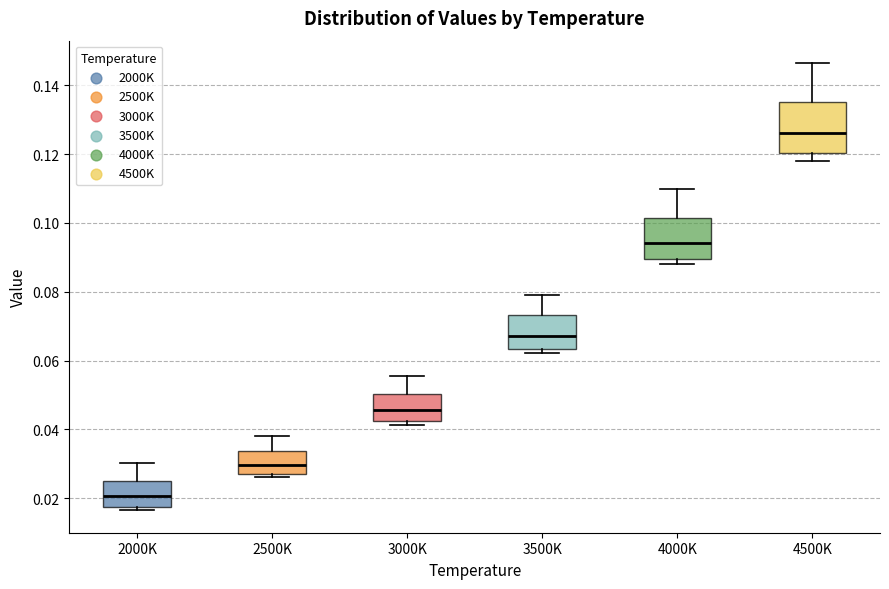

Which box has the highest median line?

4500K